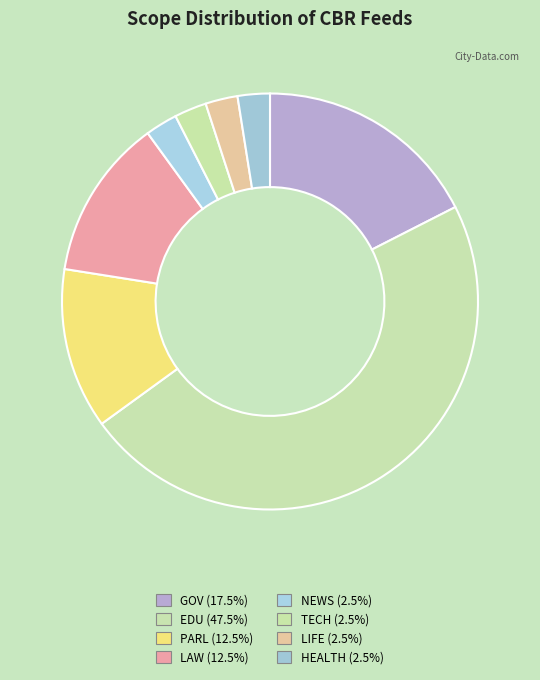

How many segments does this pie chart have?

8